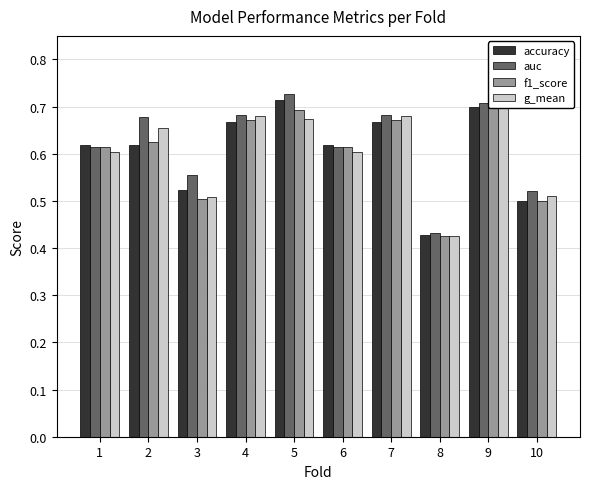

Reading right to left, what are all the values shown in this chart?

accuracy: 10=0.5	9=0.7	8=0.4	7=0.7	6=0.6	5=0.7	4=0.7	3=0.5	2=0.6	1=0.6
auc: 10=0.5	9=0.7	8=0.4	7=0.7	6=0.6	5=0.7	4=0.7	3=0.6	2=0.7	1=0.6
f1_score: 10=0.5	9=0.7	8=0.4	7=0.7	6=0.6	5=0.7	4=0.7	3=0.5	2=0.6	1=0.6
g_mean: 10=0.5	9=0.7	8=0.4	7=0.7	6=0.6	5=0.7	4=0.7	3=0.5	2=0.7	1=0.6